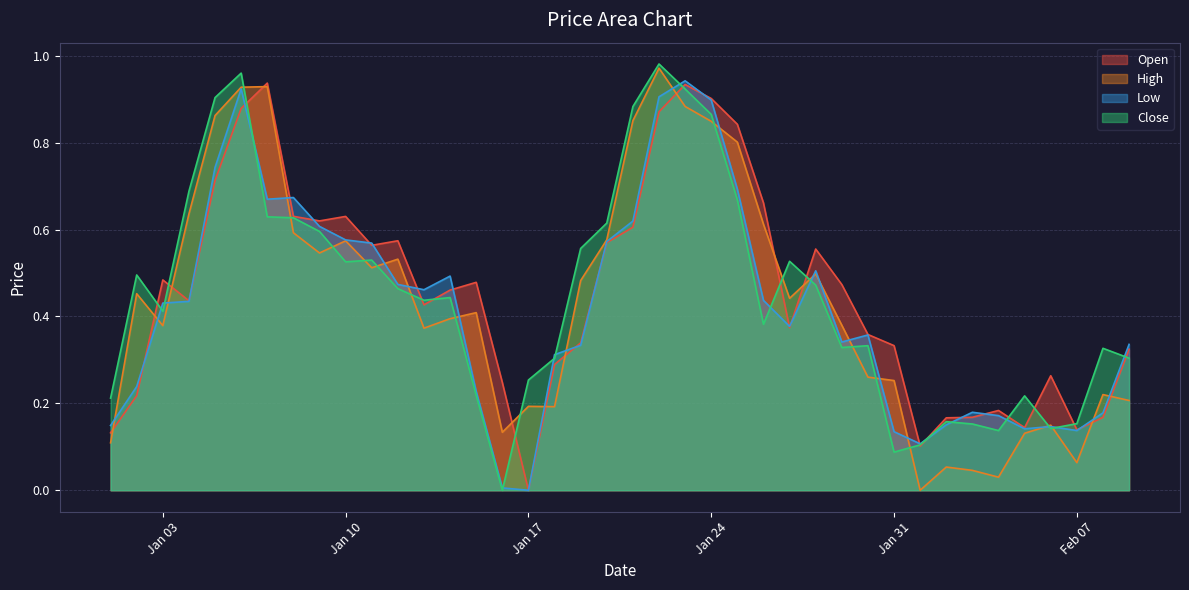

Does the chart have visible grid lines?

Yes